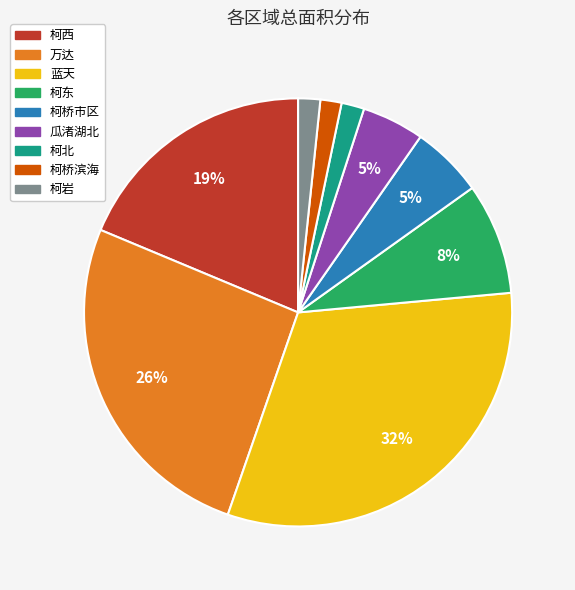

Is 柯东 the majority of the pie?

No